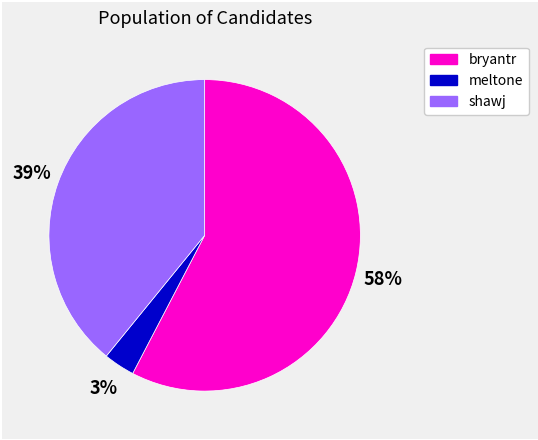

To the nearest percent, what is the difference between the meltone and shawj slice percentages?

36%